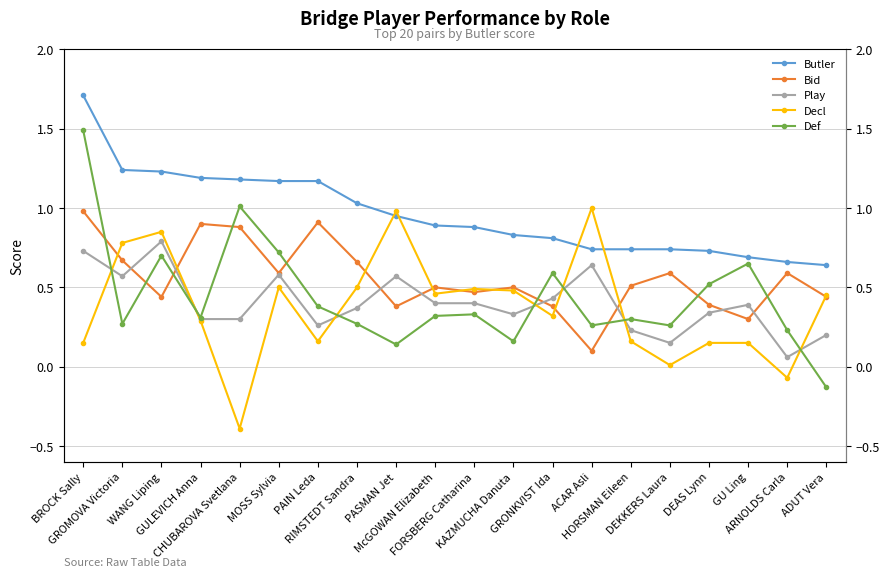

Where is Butler nearest to the value 1?

RIMSTEDT Sandra